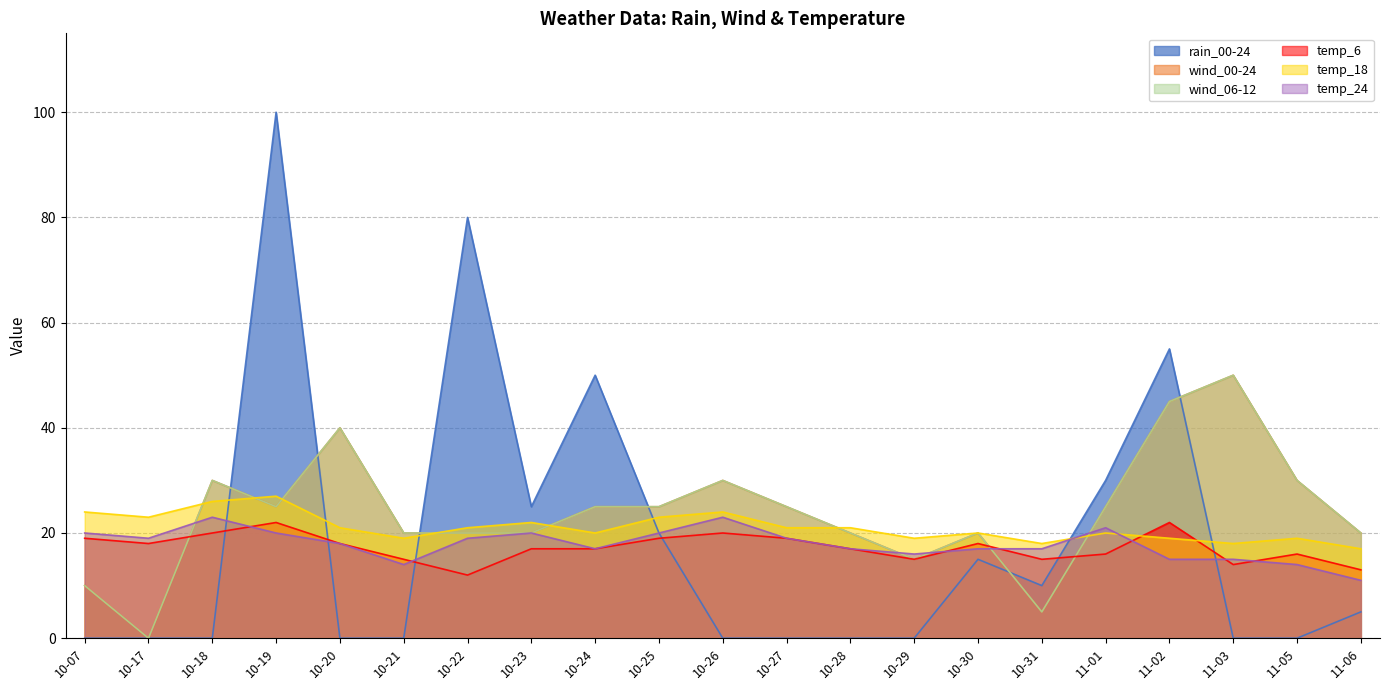

What is the label of the 18th point from the right?

10-19